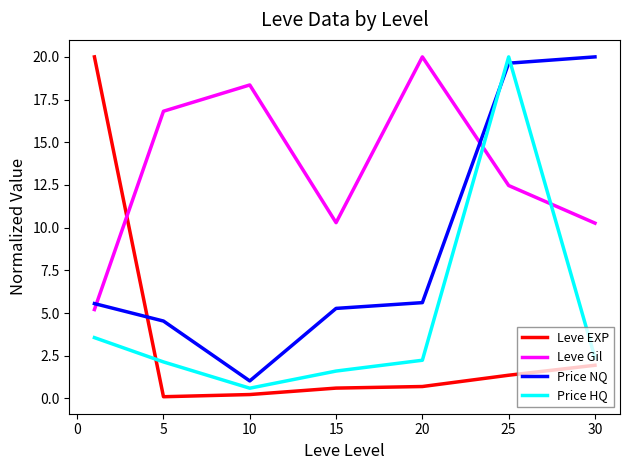

True or false: Leve EXP and Leve Gil cross at least once.

True